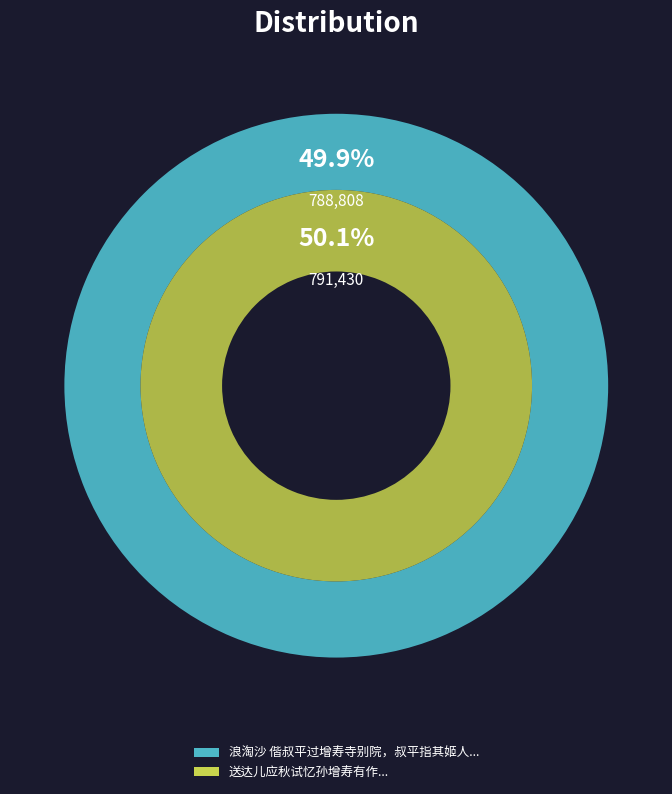

The 浪淘沙 偕叔平过增寿寺别院，叔平指其姬人瘗处，为赋一解 slice represents 63% of the pie. True or false?

False